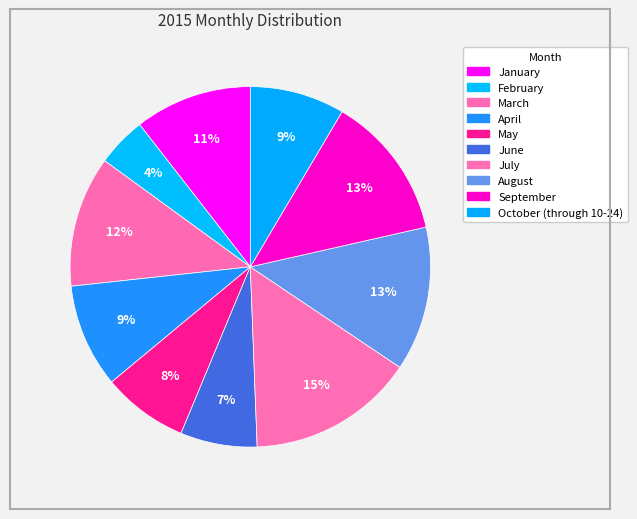

How many slices are in this pie chart?

10